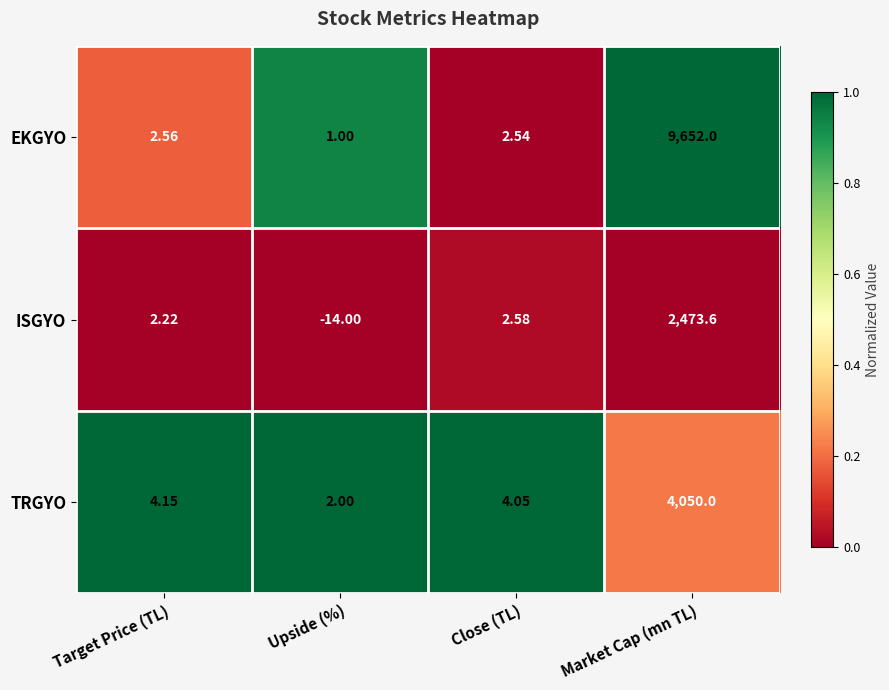

At which category is the sum across all series the highest?

Market Cap (mn TL)